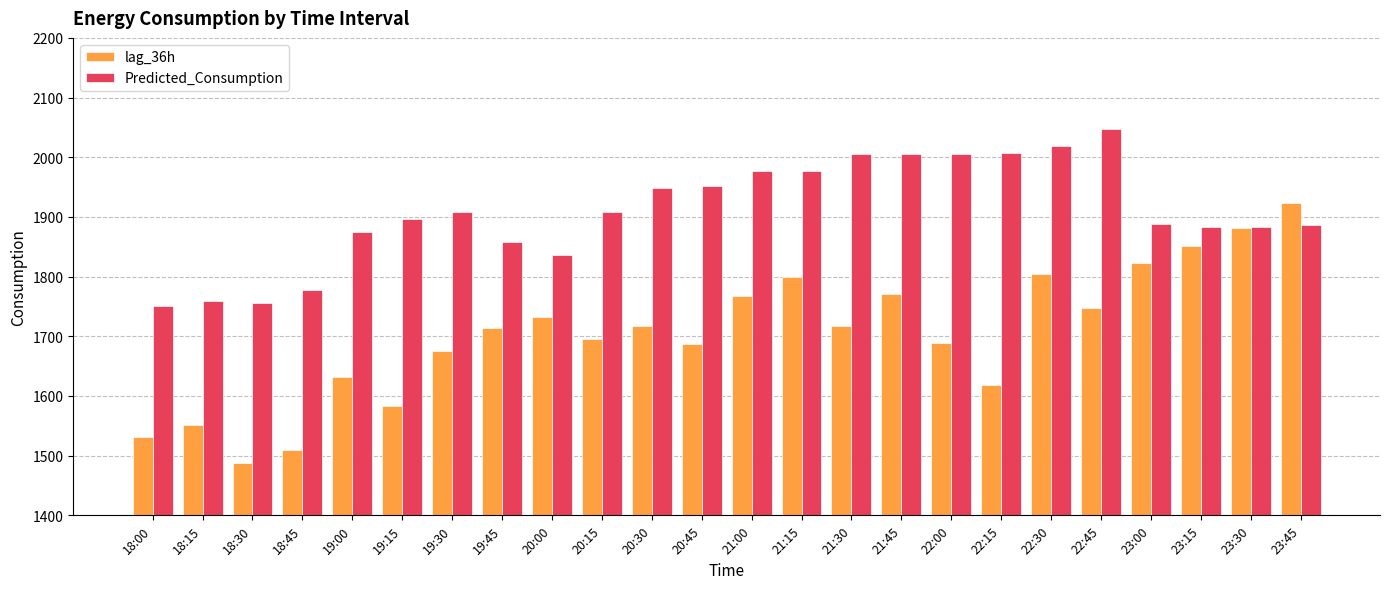

List the series in order of their overall mean, lowest first.

lag_36h, Predicted_Consumption